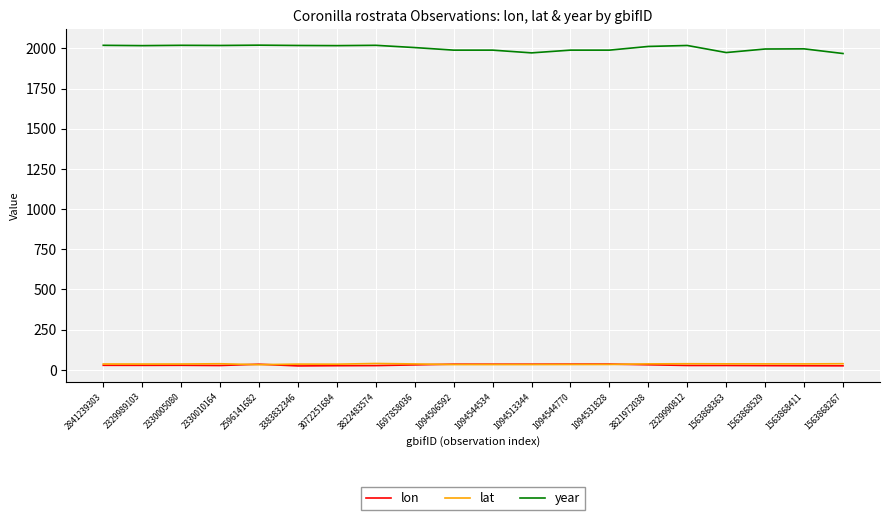

What is the greatest value displayed?

2020.0